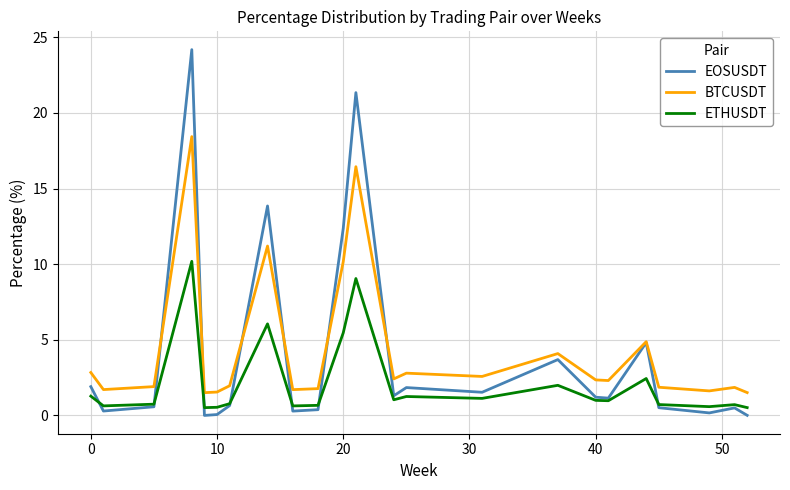

True or false: ETHUSDT and BTCUSDT cross at least once.

False